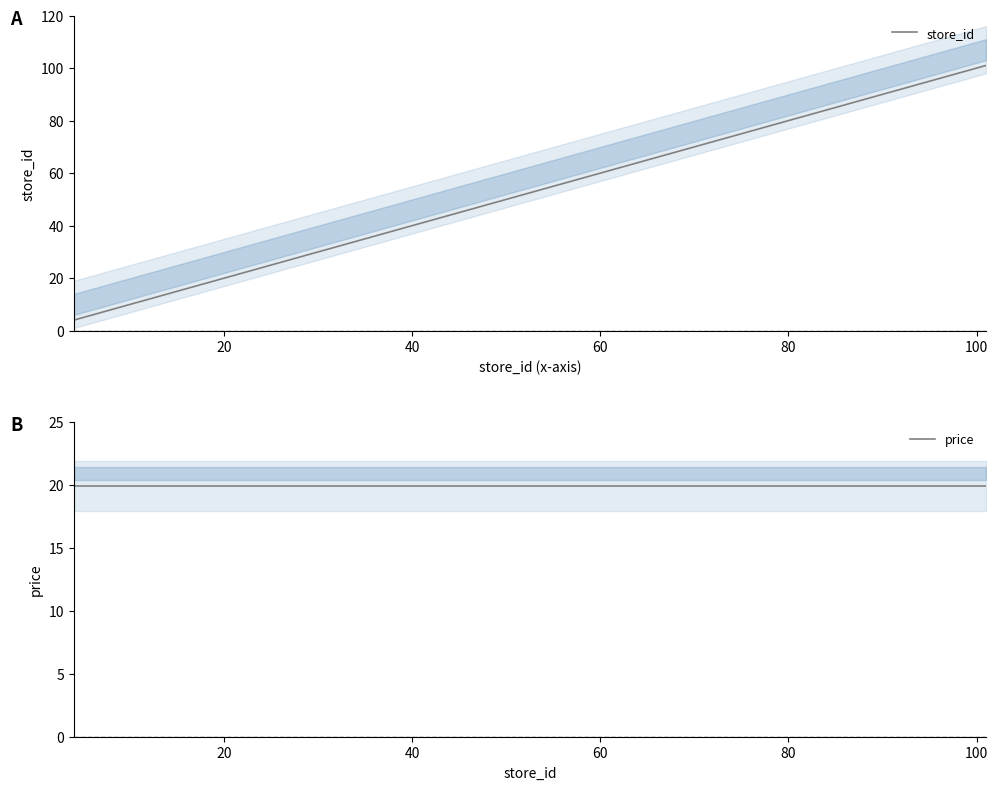

True or false: price and store_id cross at least once.

True